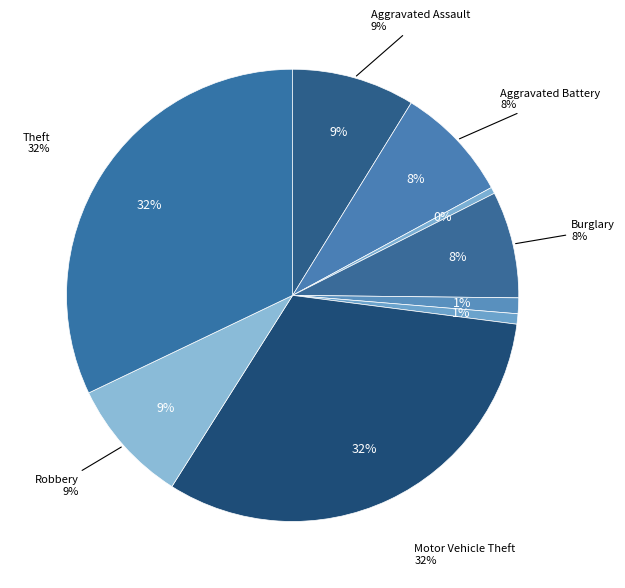

To the nearest percent, what portion does Homicide represent?

1%